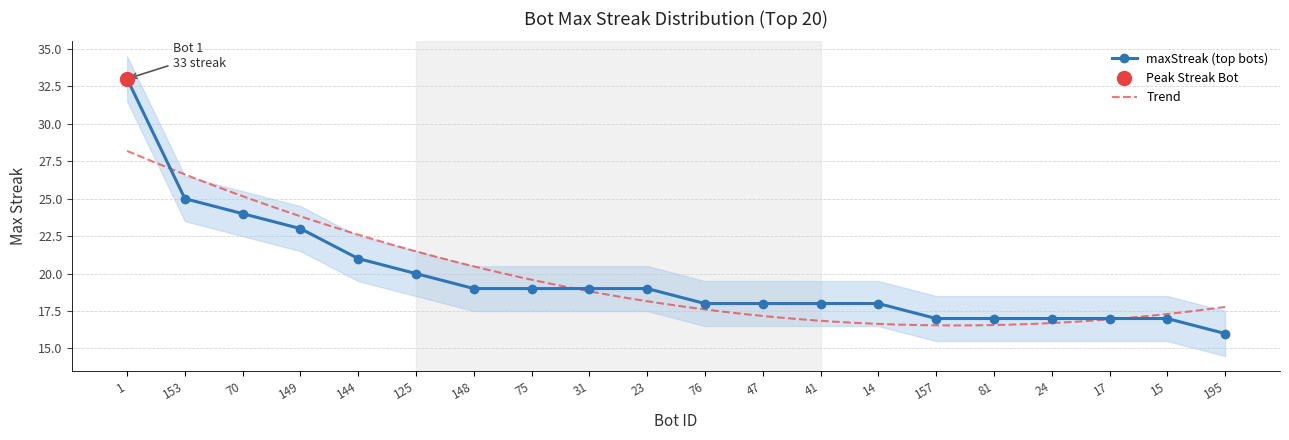

What is the minimum value shown in the chart?

16